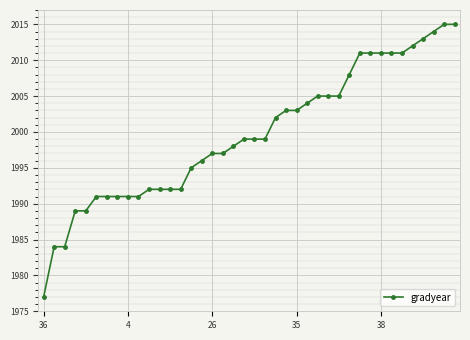

What is the value of the 19th point from the left?

1998